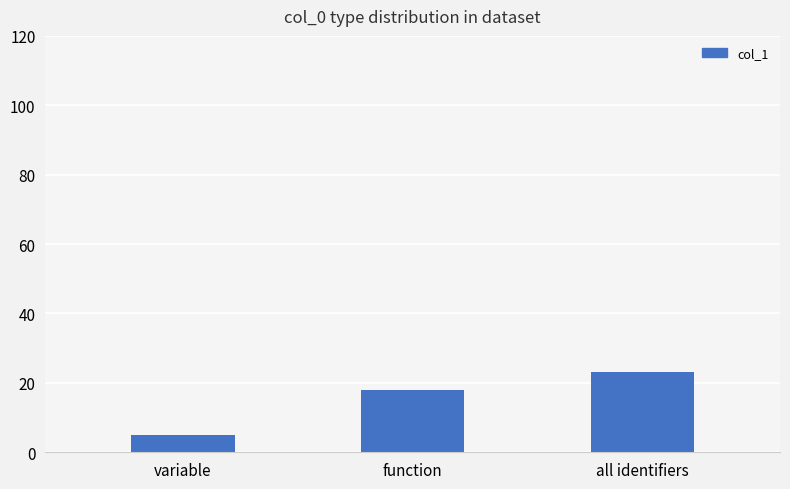

How many values are between 5 and 23?

3